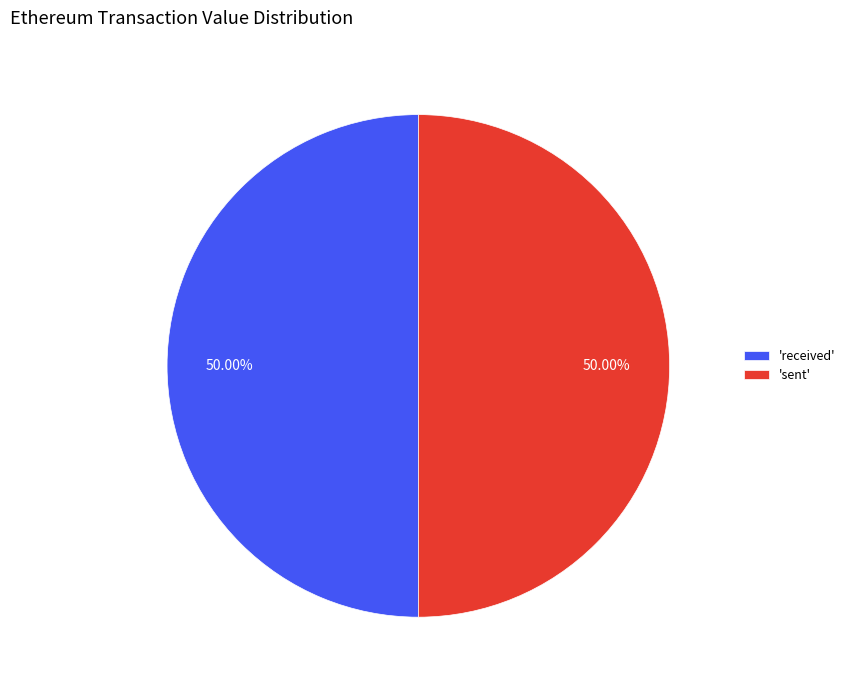

Approximately how many times larger is the value at 'sent' compared to 'received'?

1.0